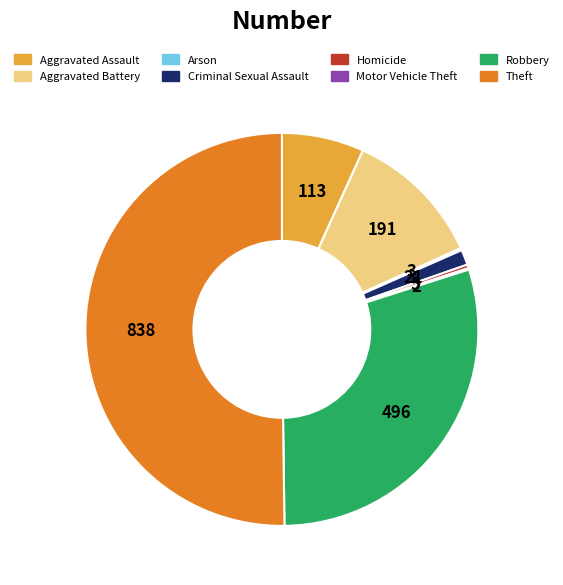

Does Robbery represent more than half of the total?

No